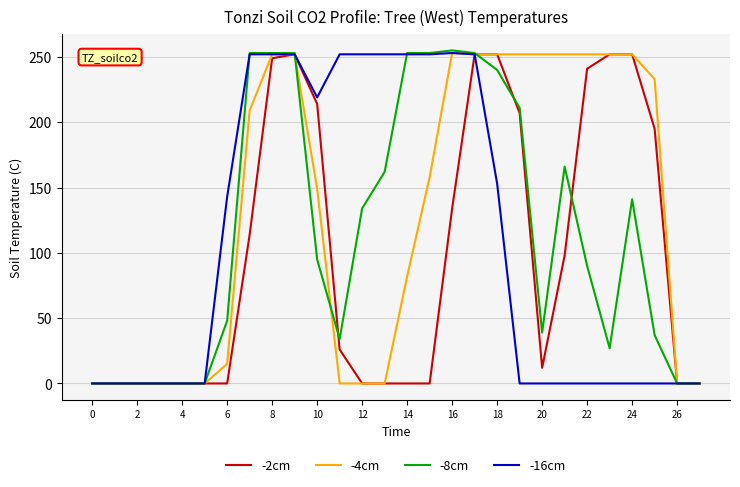

Which series has the largest total across all categories?

-4cm